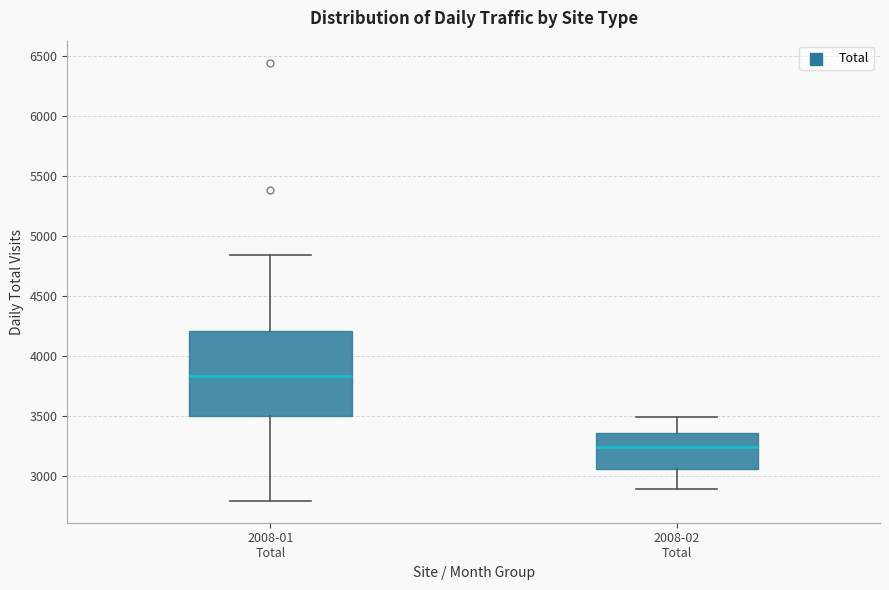

Where does the upper whisker of the box for 2008-01 Total end on the y-axis? The values are not printed on the chart, so give them approximately, as read against the axis.

4850